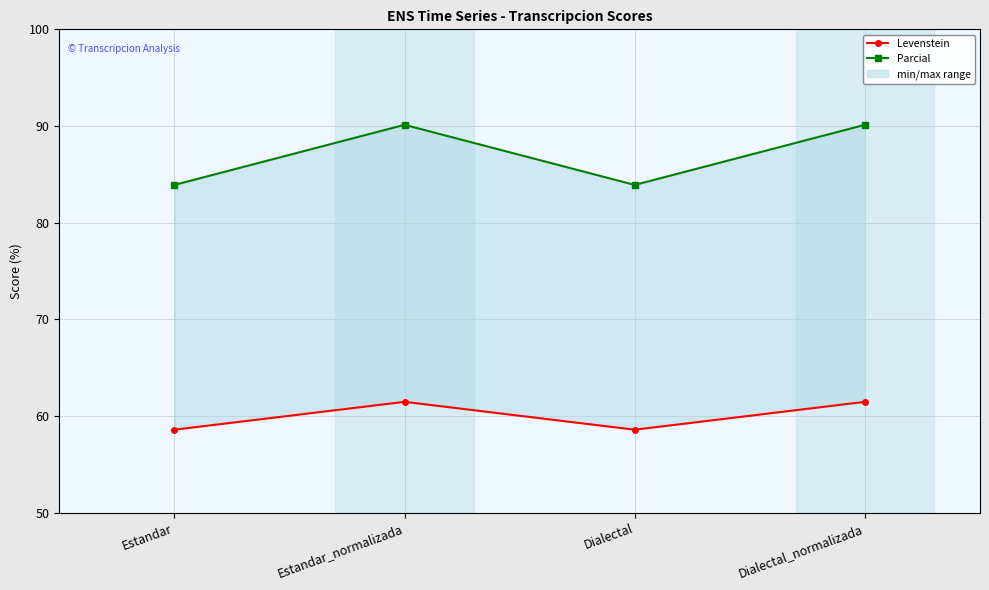

Where is the first local minimum for Levenstein?

Dialectal